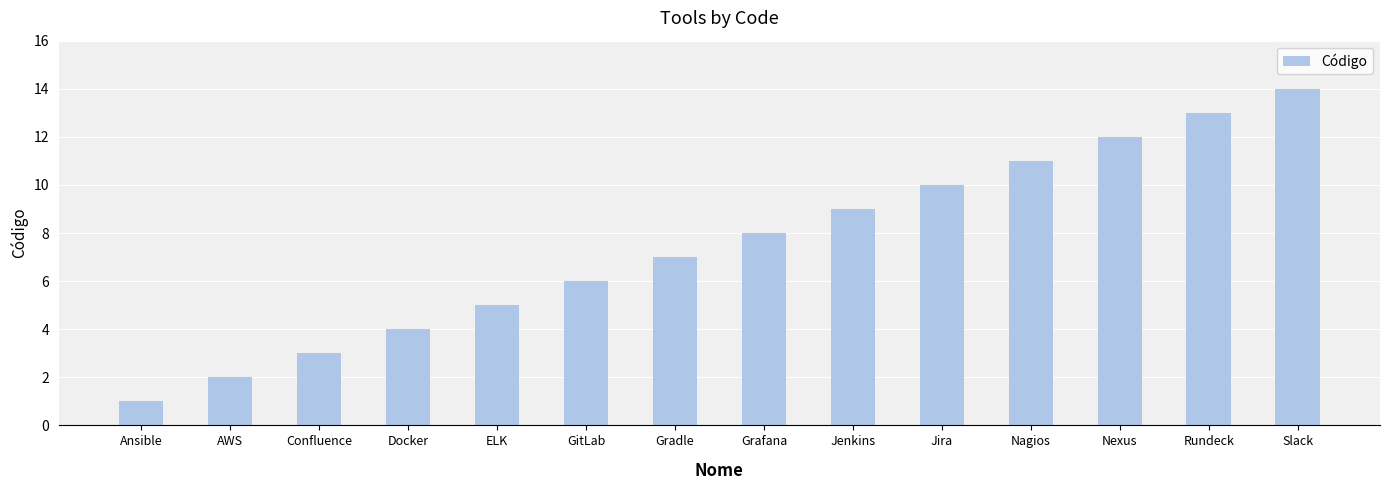

Does the chart contain any negative values?

No